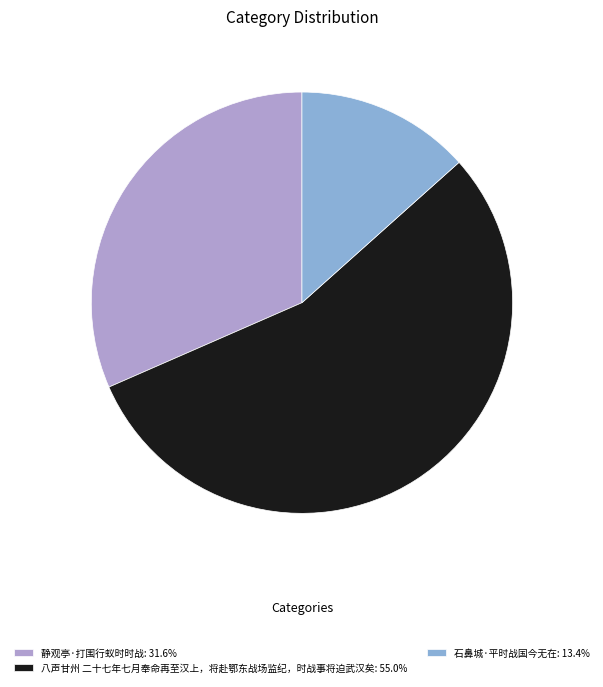

What is the ratio of the value at 石鼻城·平时战国今无在: 13.4% to the value at 静观亭·打围行蚁时时战: 31.6%?

0.4